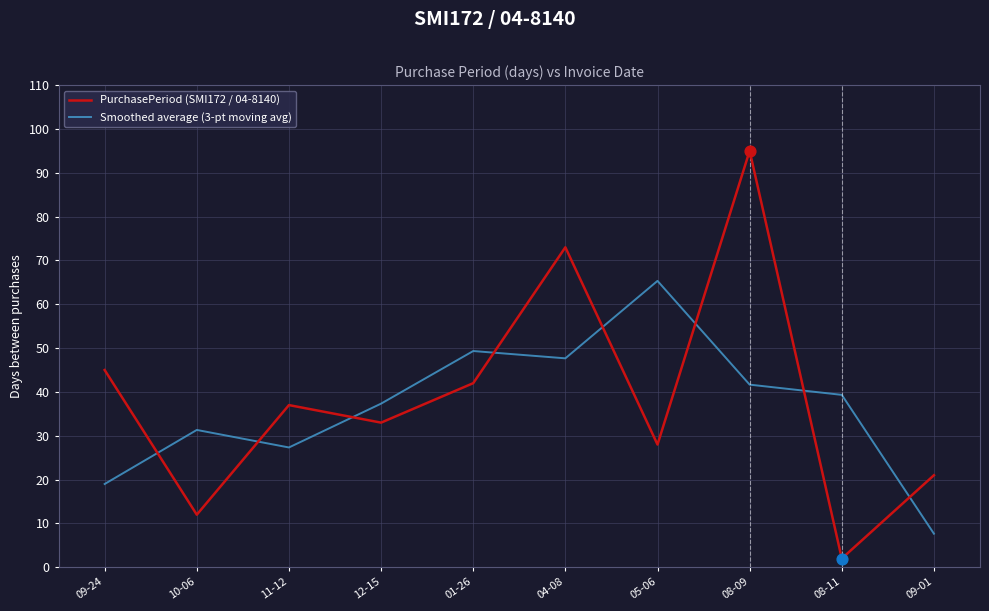

At how many categories does at least one series exceed 30?

9